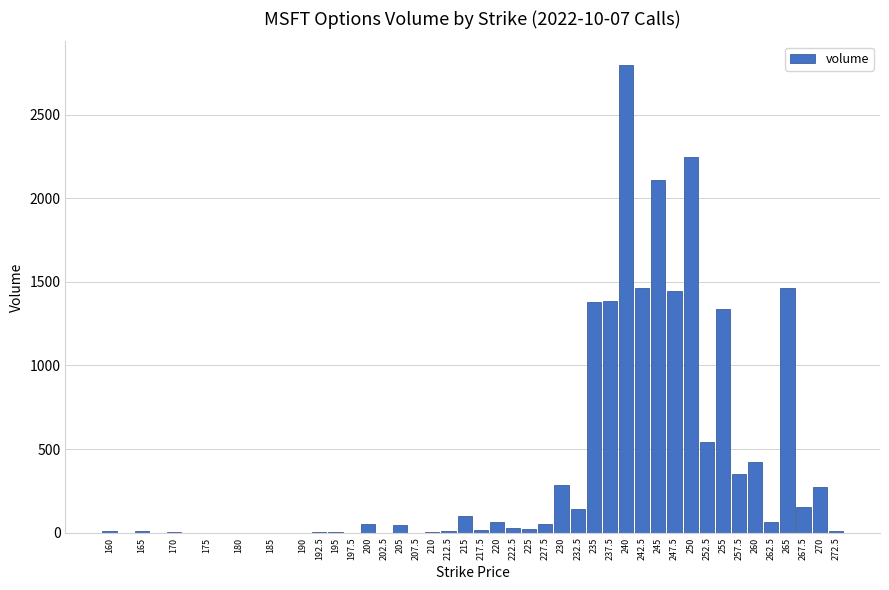

Is it true that the value at 197.5 is 0?

True